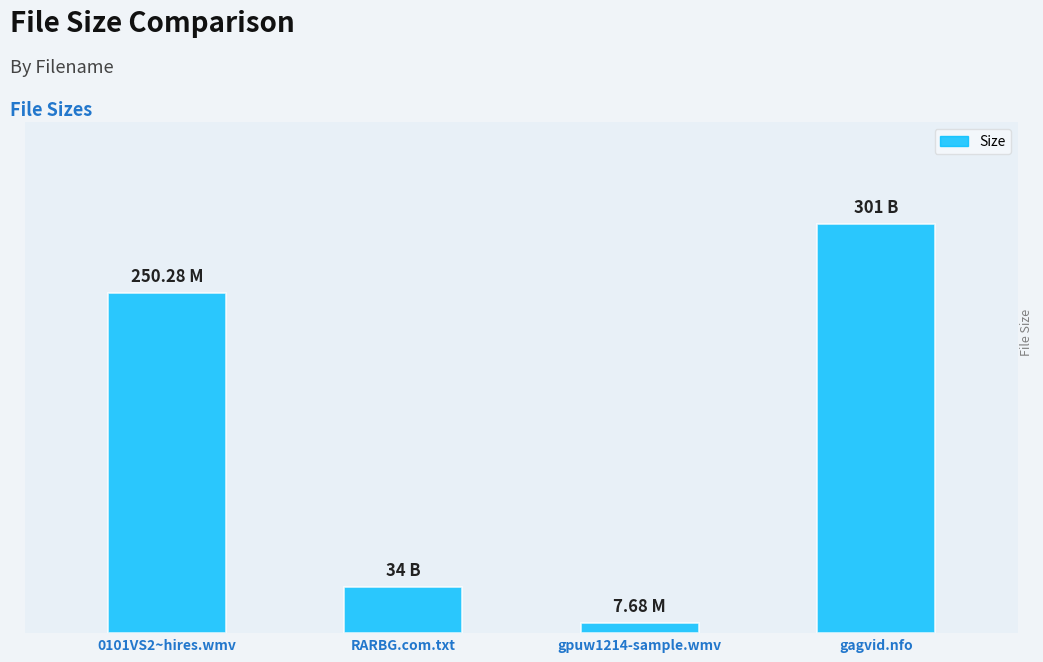

Does the chart contain any negative values?

No